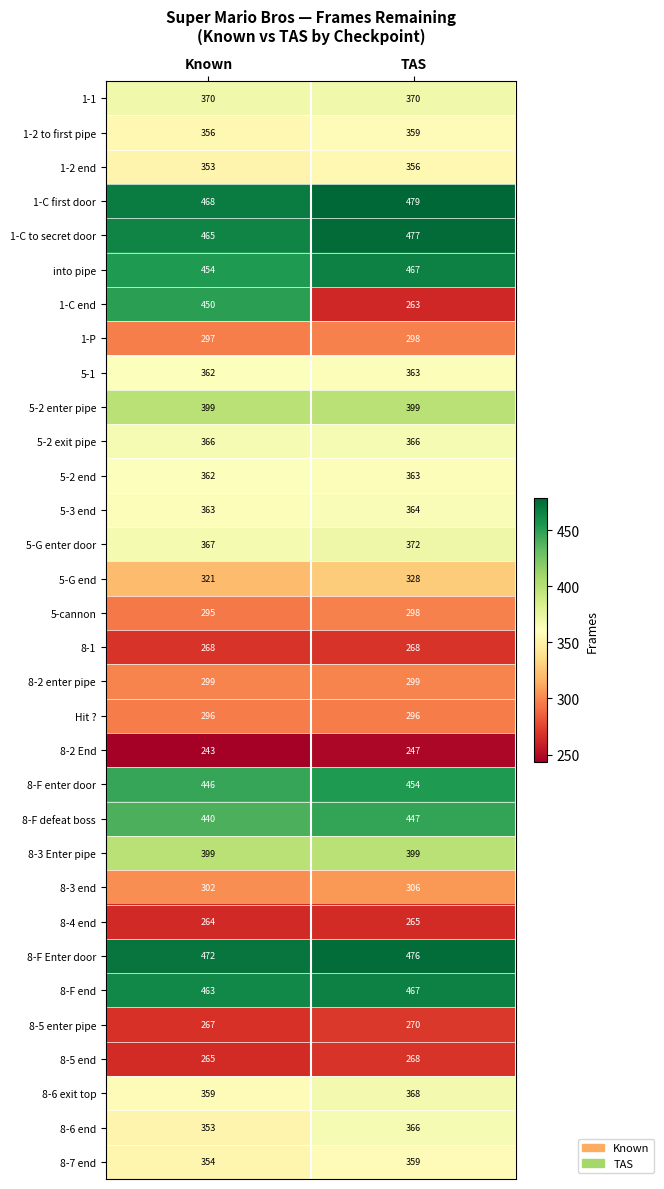

Which series has the largest total across all categories?

8-F Enter door